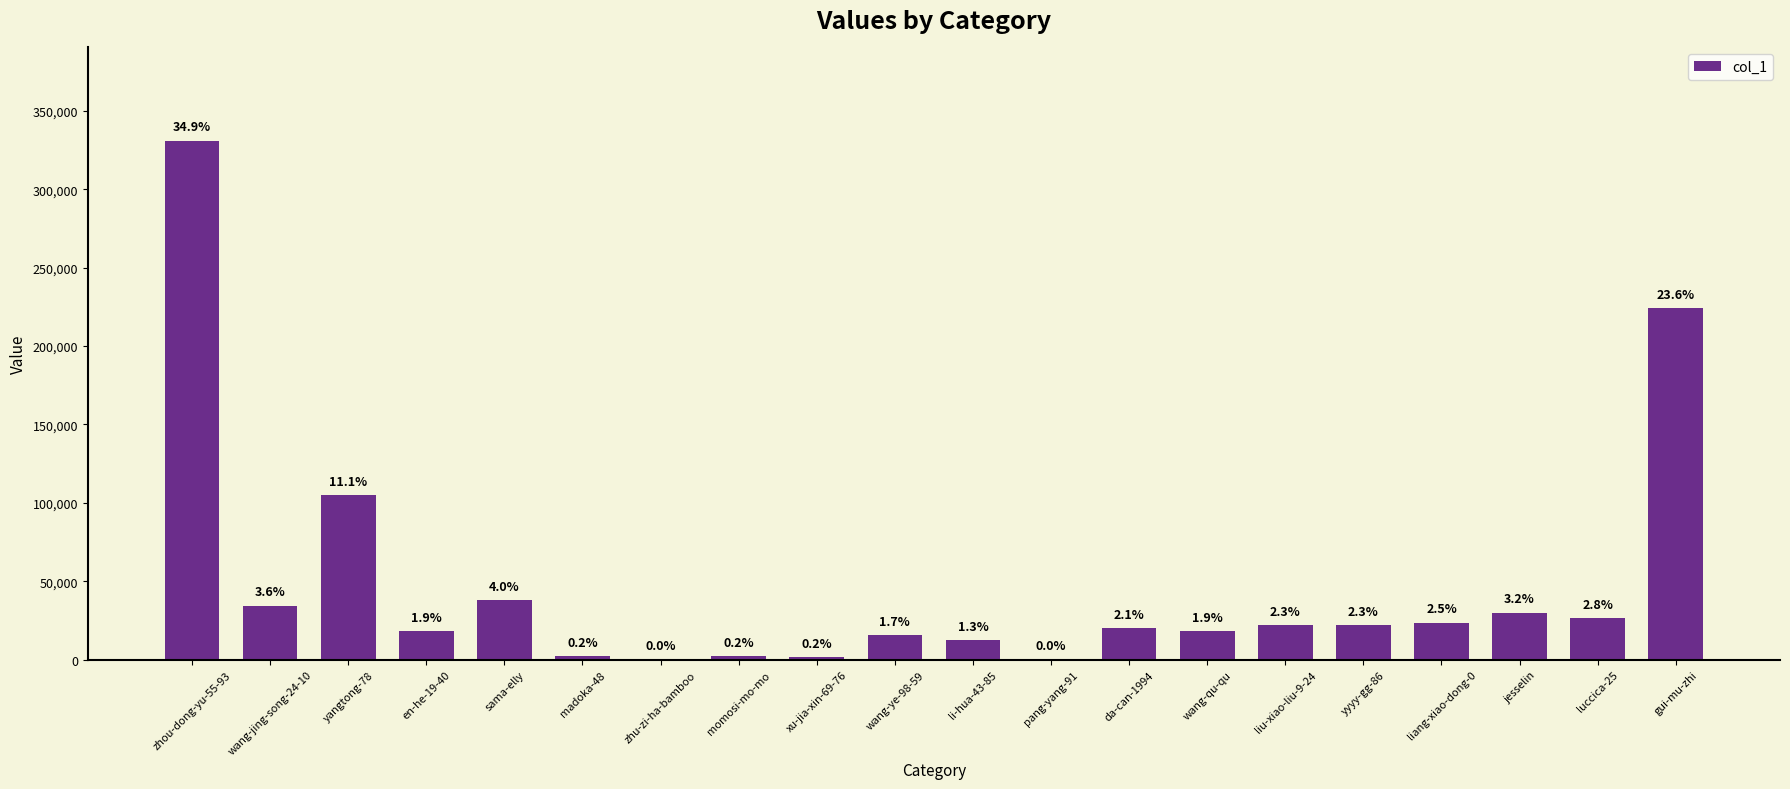

Are the bars horizontal?

No